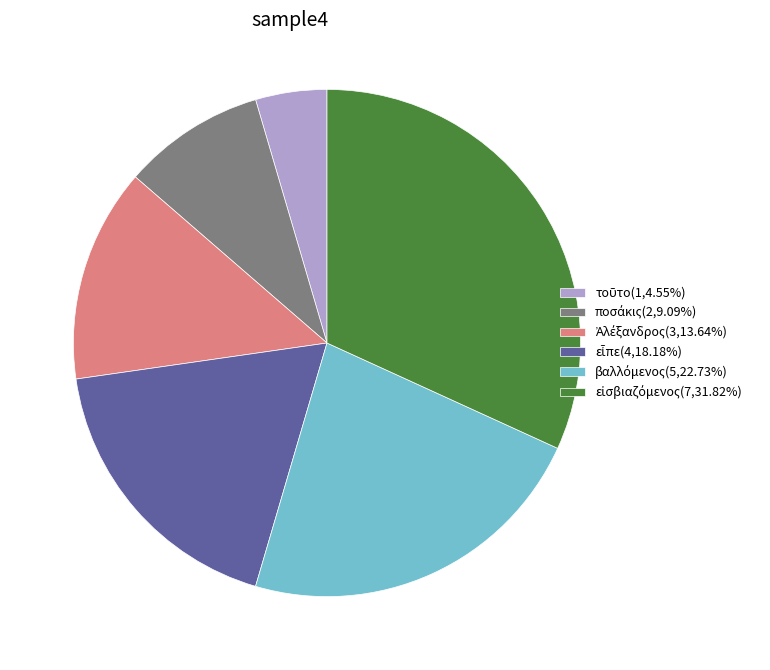

Is there any slice that represents more than half of the pie?

No